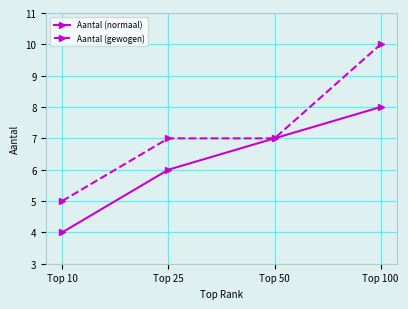

Which series has the widest spread of values?

Aantal (gewogen)